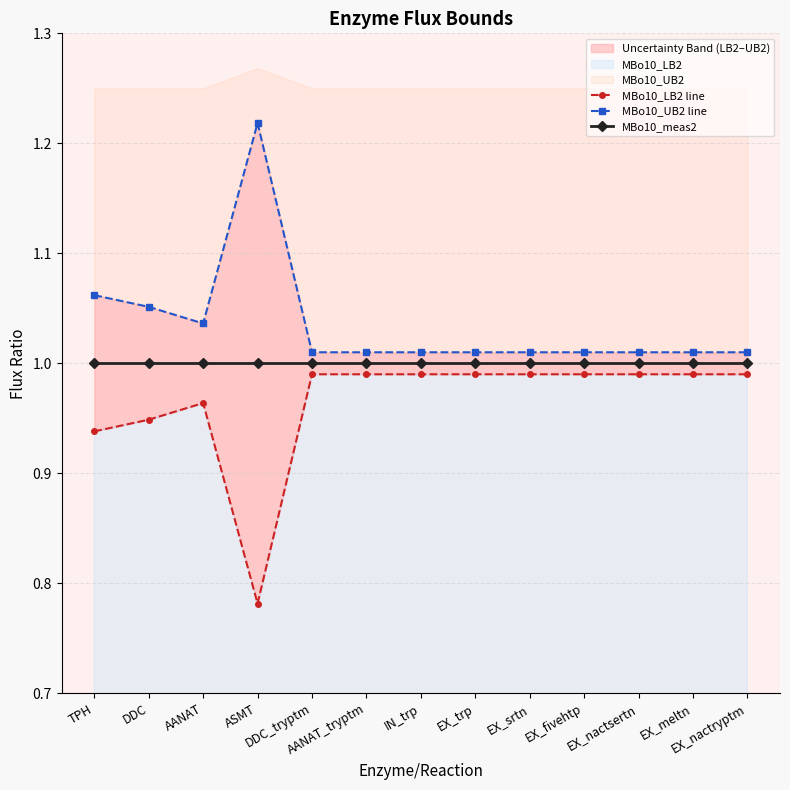

Which series has the widest spread of values?

MBo10_LB2 line